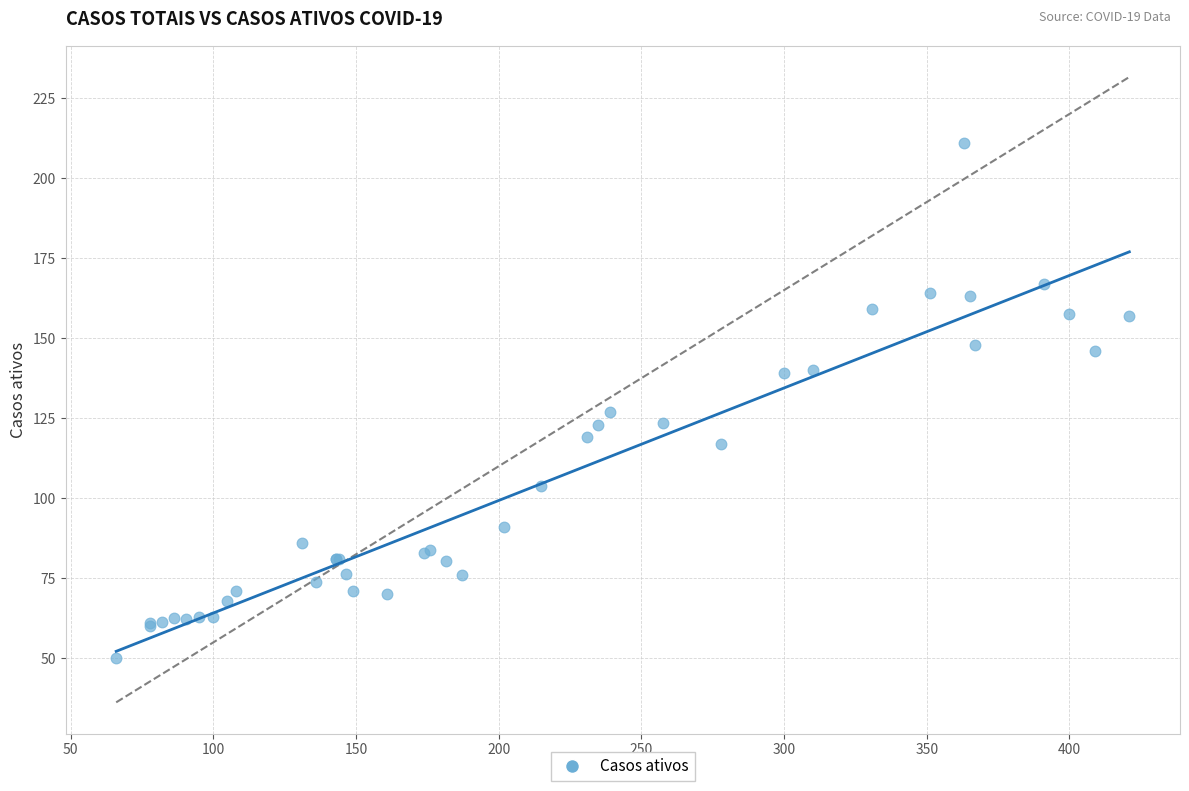

What Y value in the scatter plot is closest to 130?

127.0